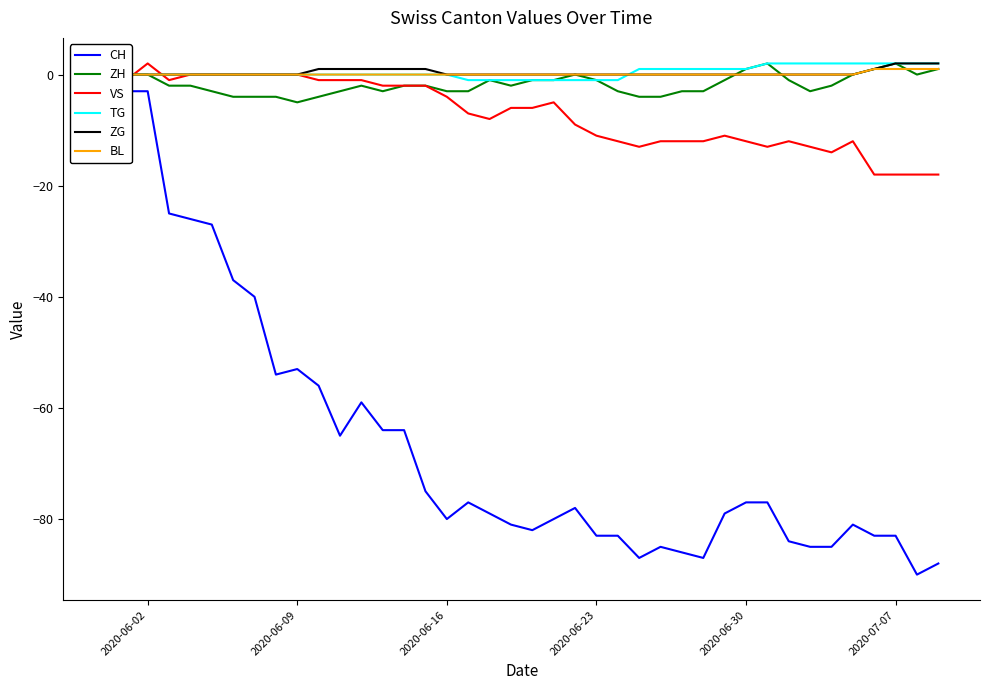

True or false: ZH and CH intersect in this chart.

False